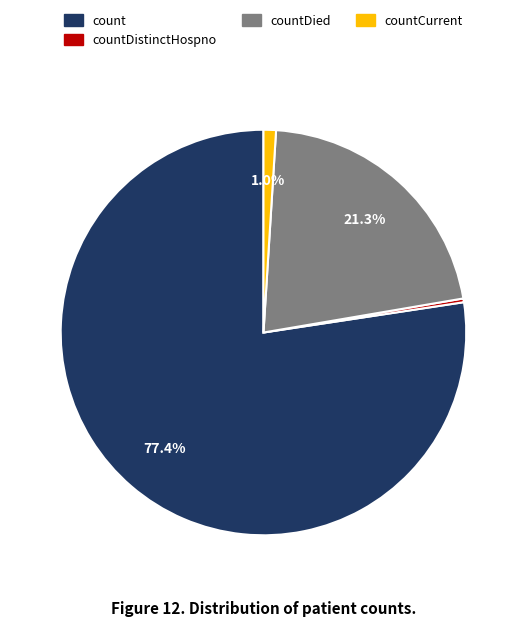

Is there any slice that represents more than half of the pie?

Yes